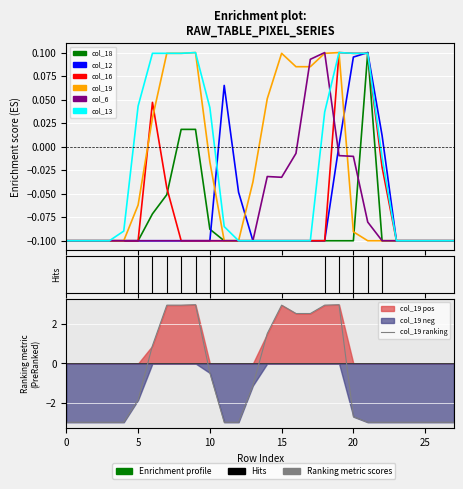

What is the sum of all col_13 values?

-0.9